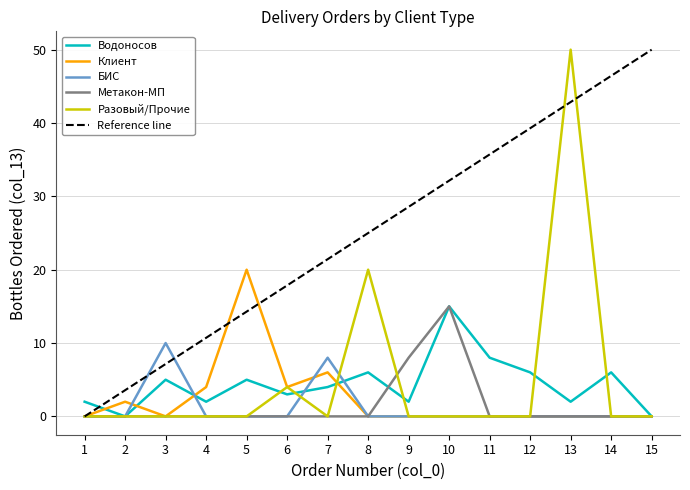

What are all the series names shown in the legend?

Водоносов, Клиент, БИС, Метакон-МП, Разовый/Прочие